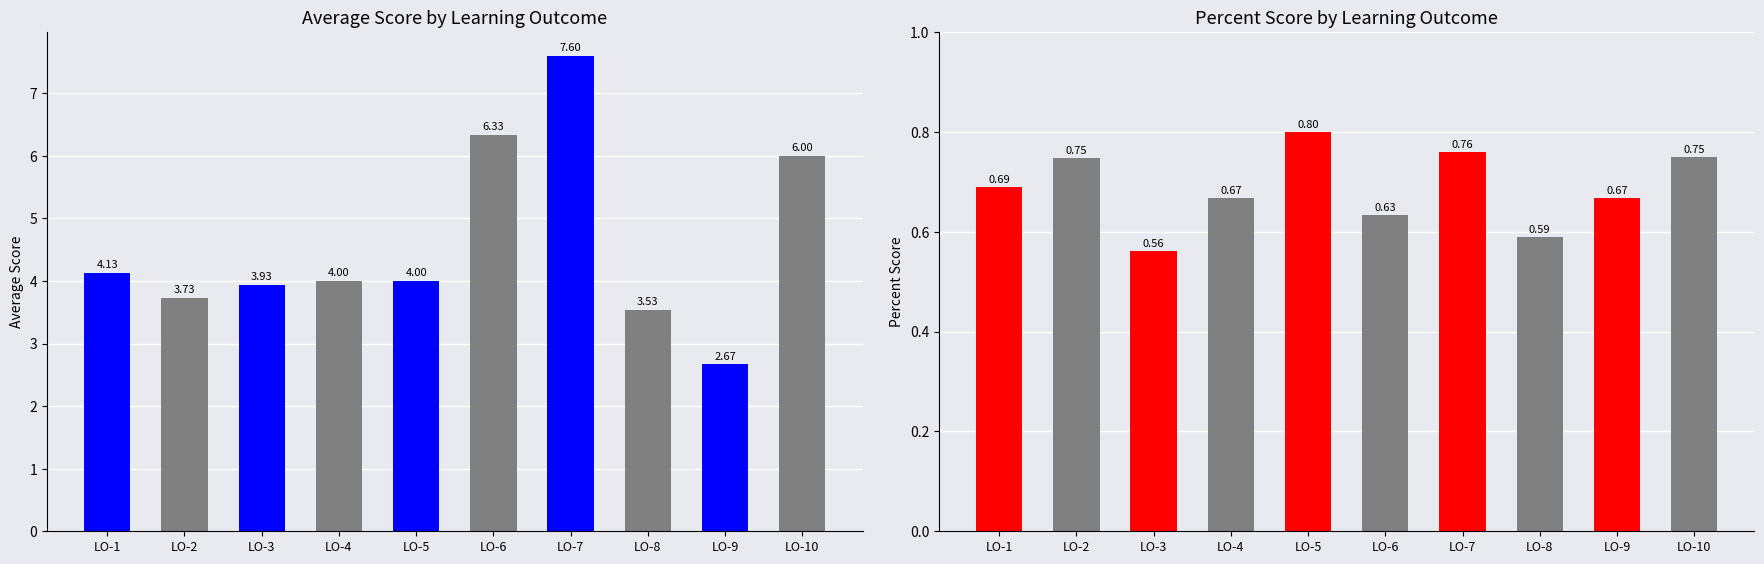

What is the total value across all series at LO-6?

7.0